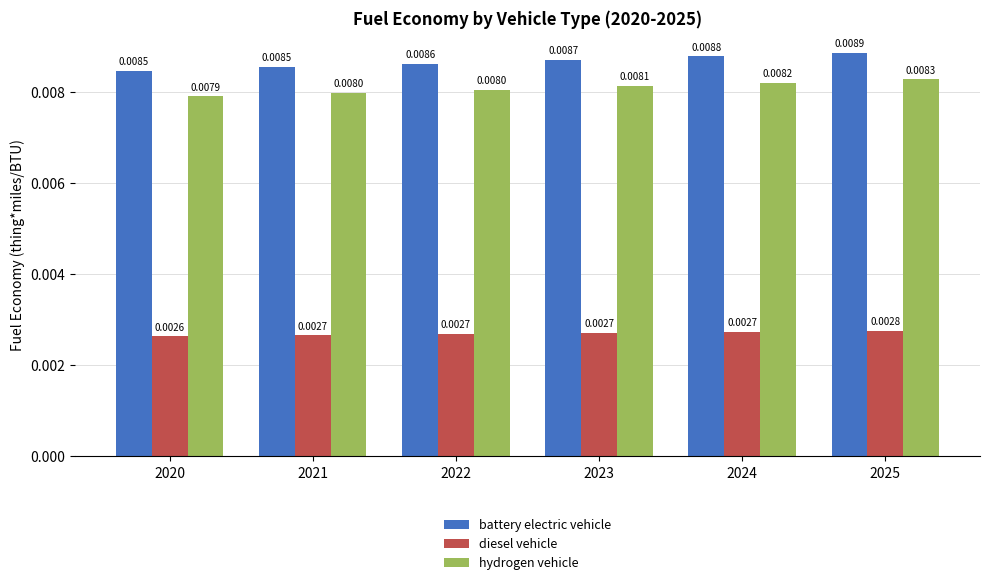

List the series in order of their peak value, lowest first.

diesel vehicle, hydrogen vehicle, battery electric vehicle